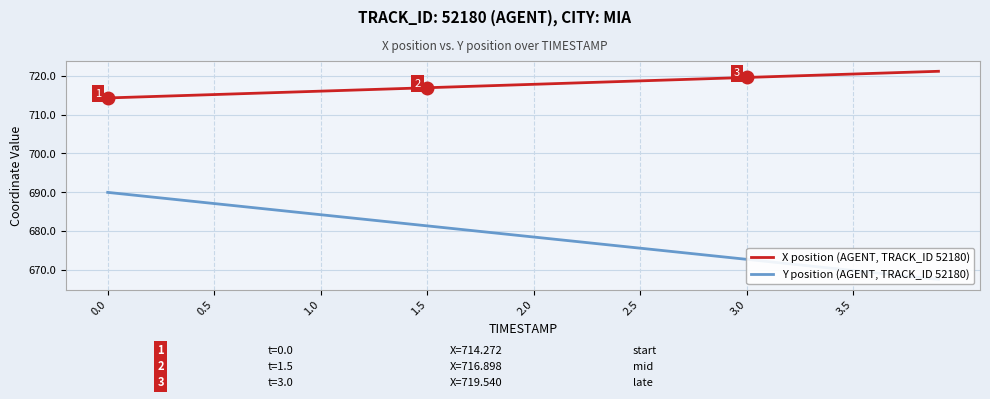

True or false: X position (AGENT, TRACK_ID 52180) has a value of 717.6 at 19.

True